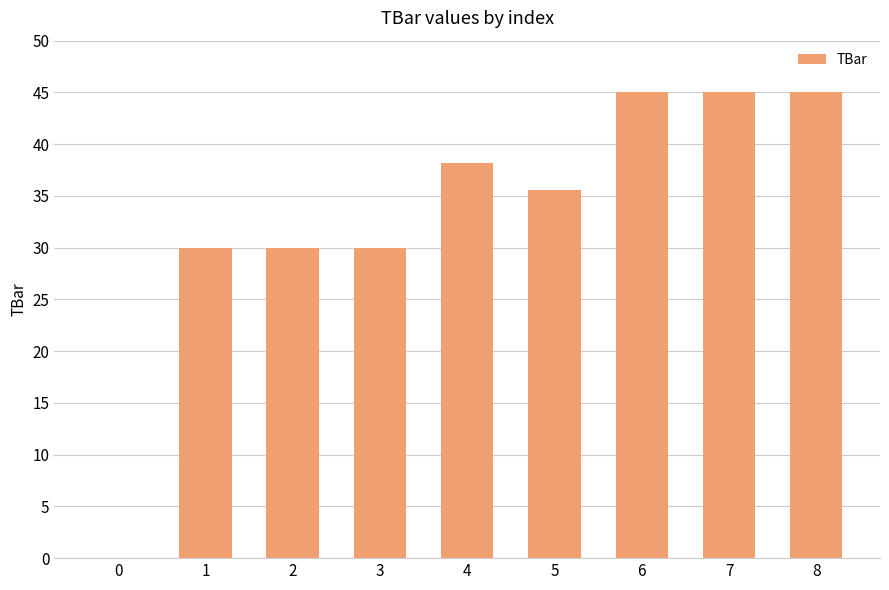

Is it true that the value at 1 is 30.0?

True